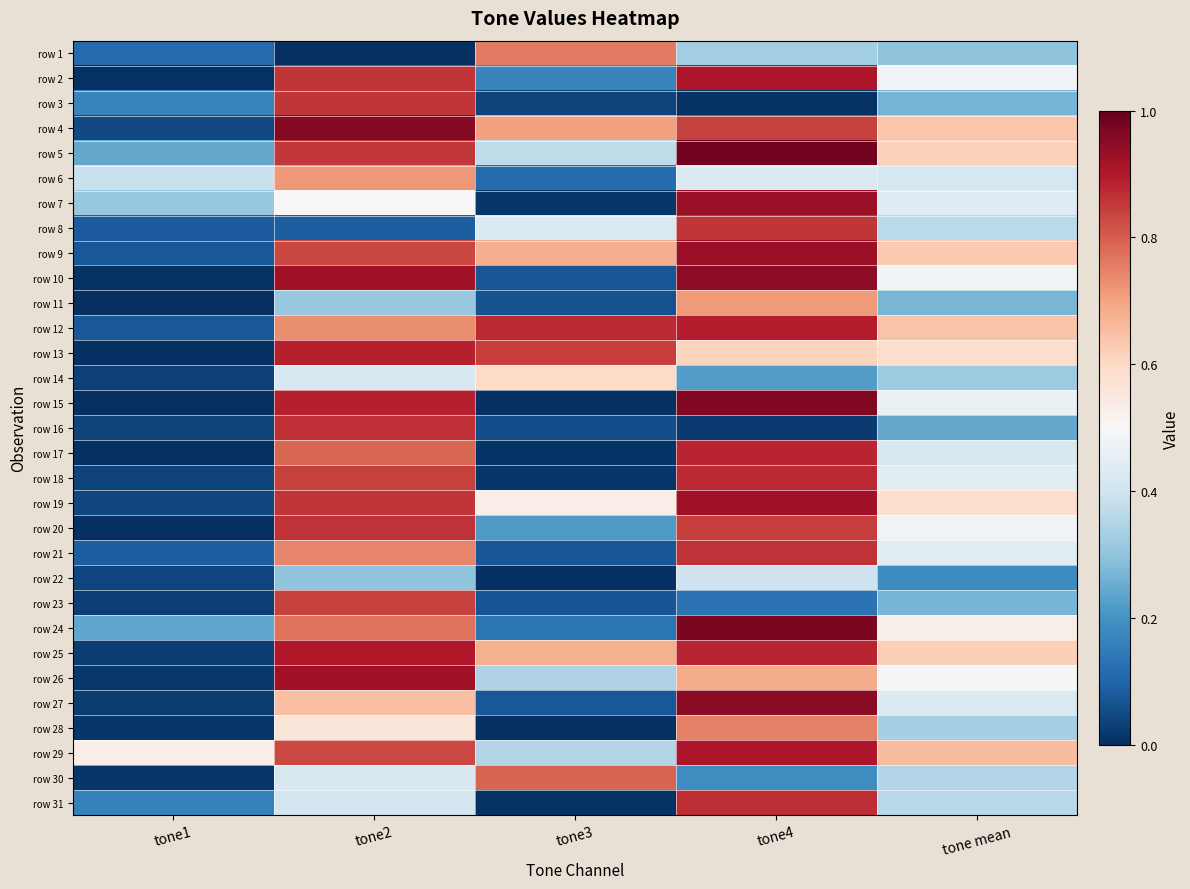

Which label corresponds to the smallest value in the chart?

tone2